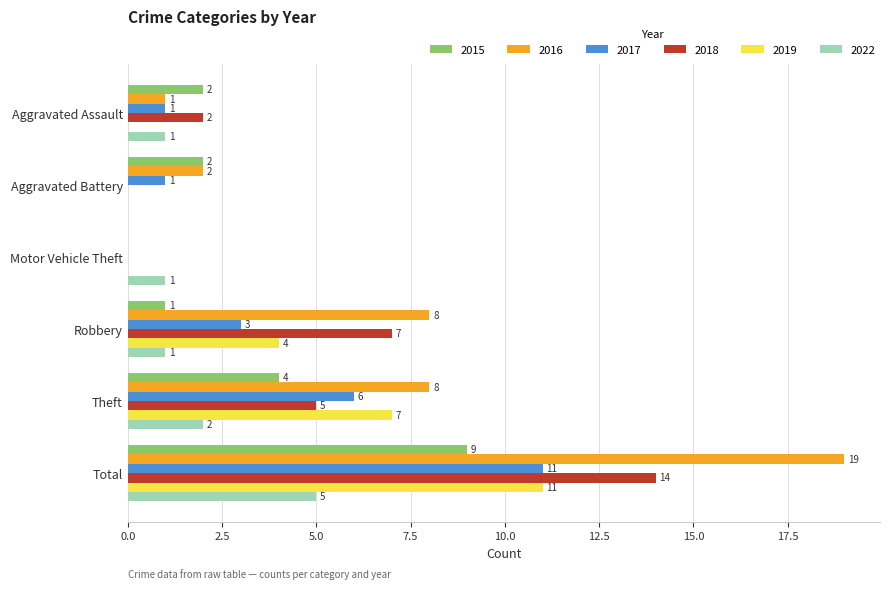

What is the sum of all 2018 values?

28